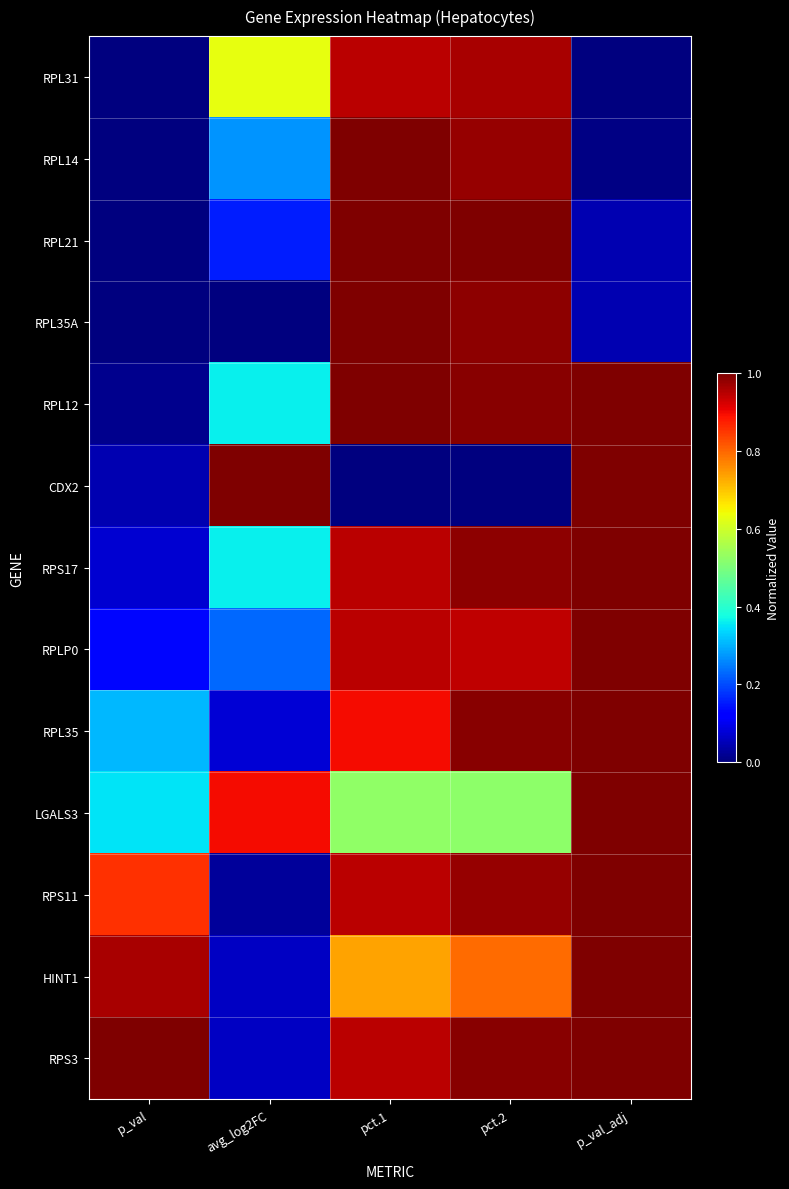

Between pct.2 and avg_log2FC, which is larger?

pct.2